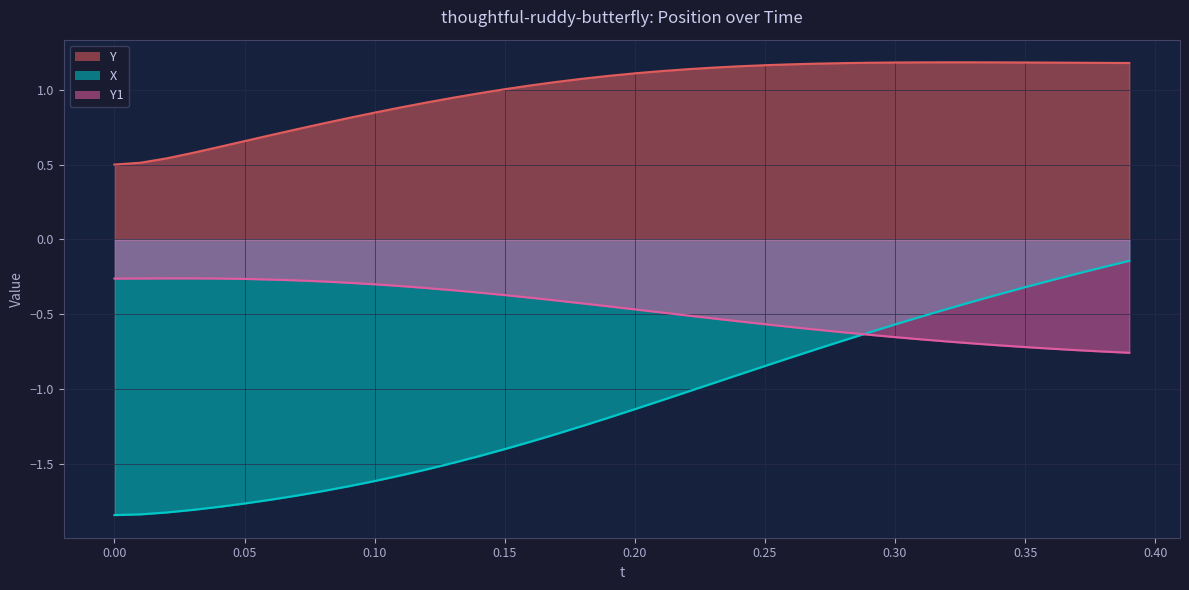

True or false: X has more than 1 interior local peaks.

False